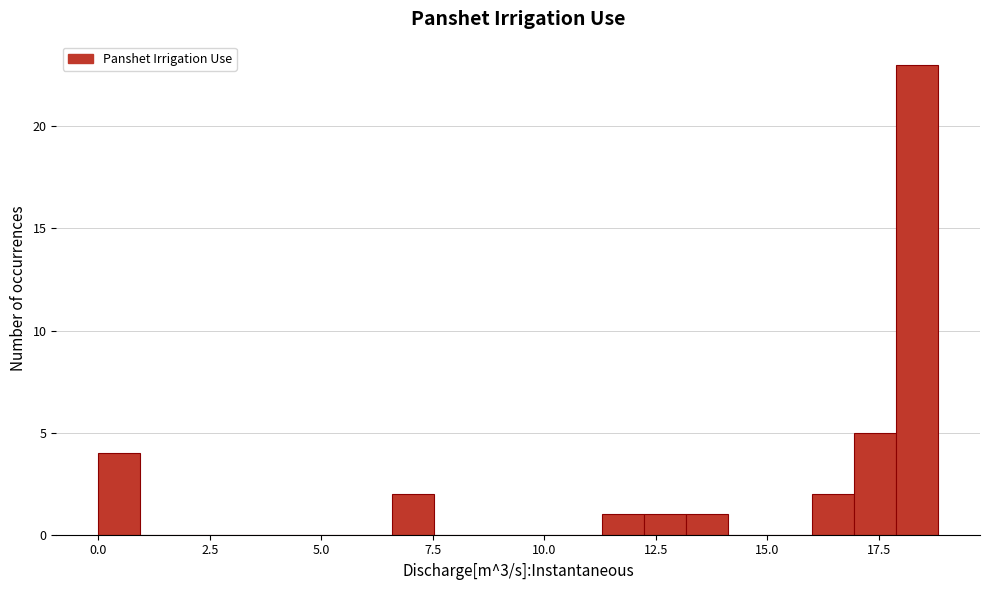

Around what value on the x-axis is the tallest bar? Give the approximate position of its centre, as read against the axis.

18.5